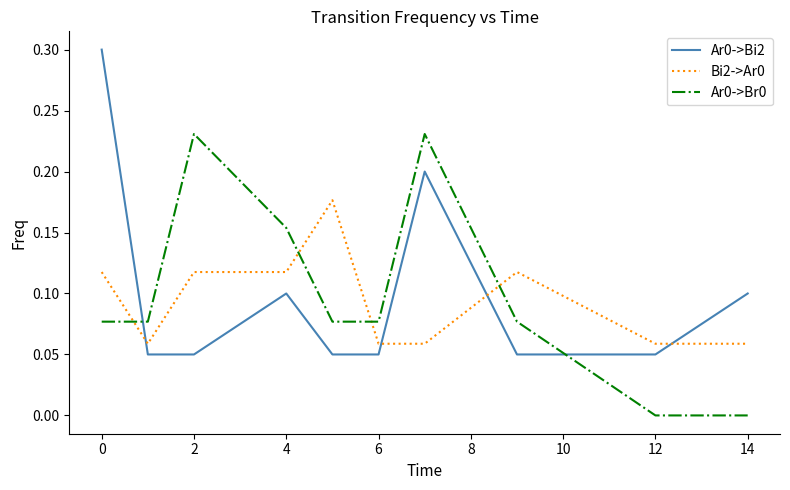

Which series has the largest range (max minus min)?

Ar0->Bi2